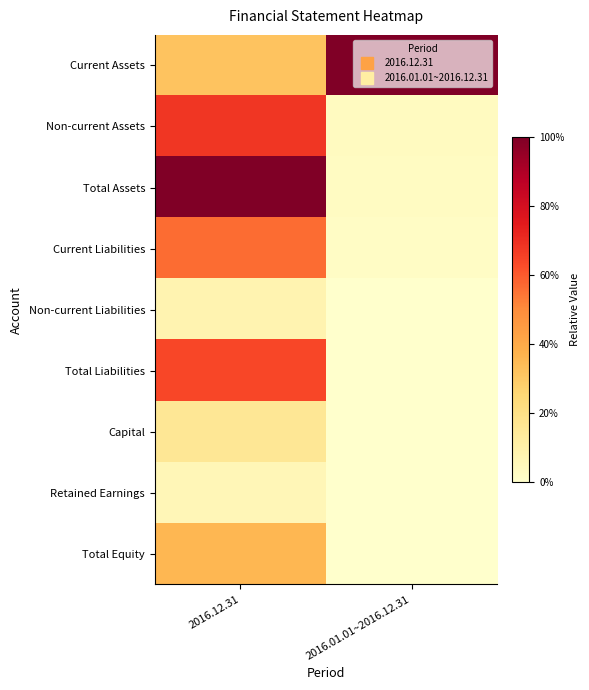

At how many categories does at least one series exceed 0?

2